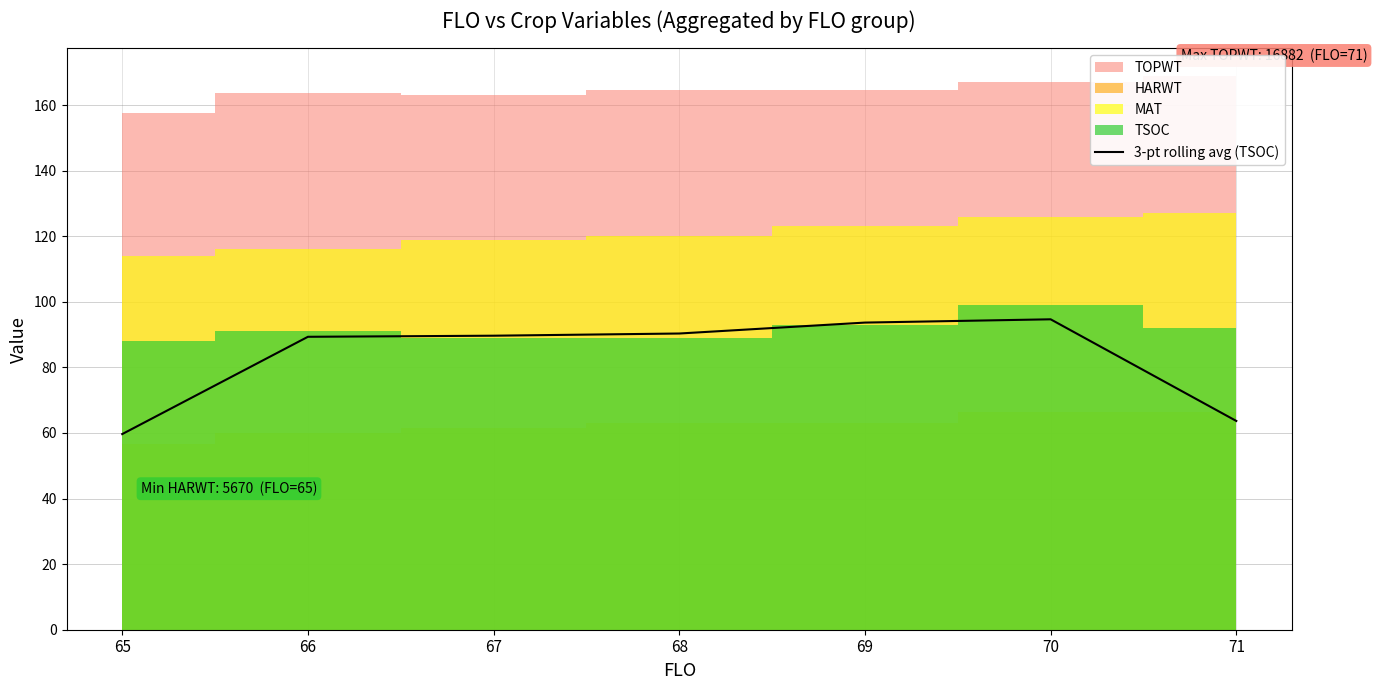

True or false: the data shows 89.3 at 66.

True